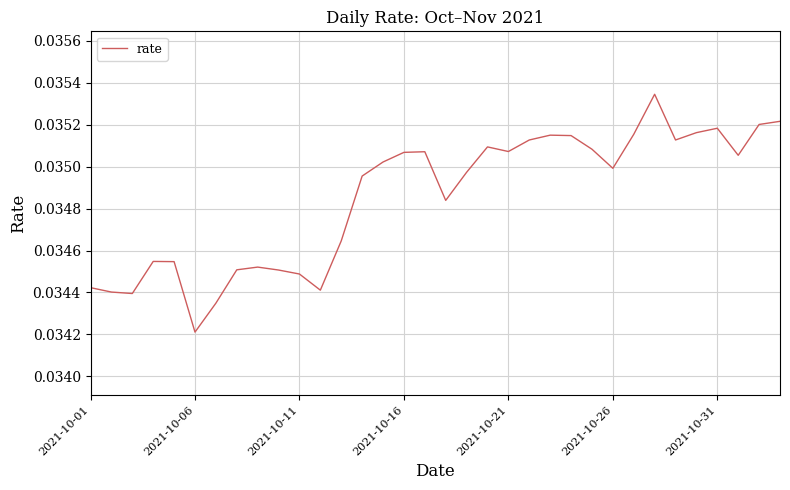

How many lines are shown in the chart?

1